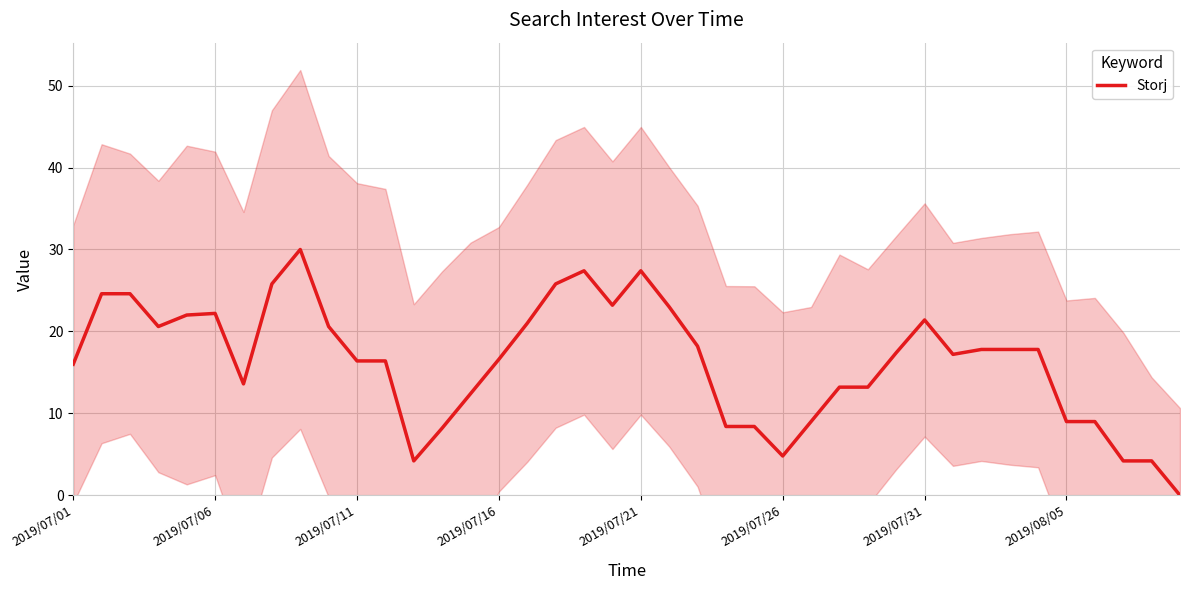

What is the highest value of the Storj series?

30.0